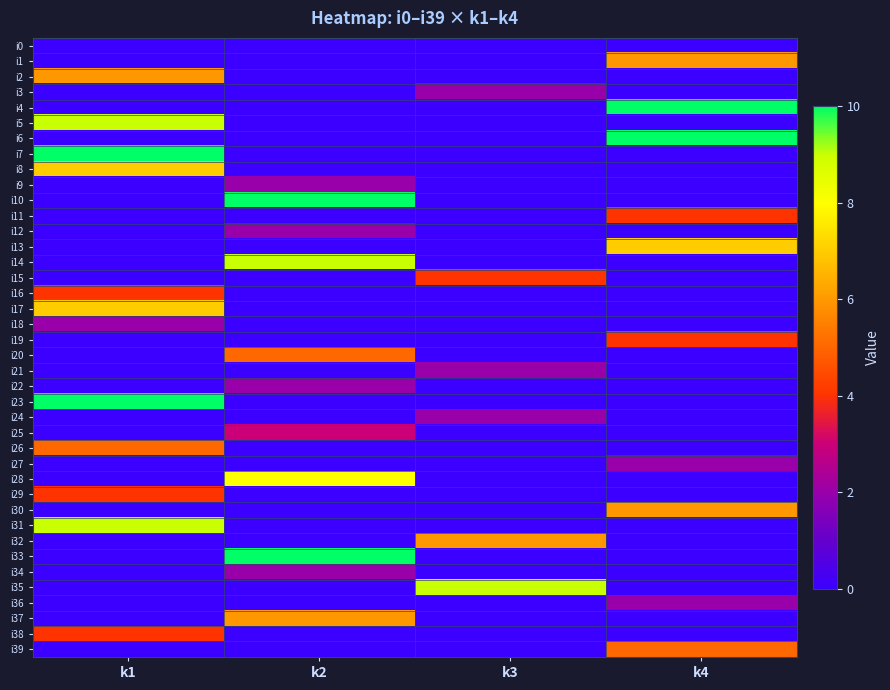

Rank the series at k2 from highest to lowest value.

i10, i33, i14, i28, i37, i20, i25, i9, i12, i22, i34, i0, i1, i2, i3, i4, i5, i6, i7, i8, i11, i13, i15, i16, i17, i18, i19, i21, i23, i24, i26, i27, i29, i30, i31, i32, i35, i36, i38, i39